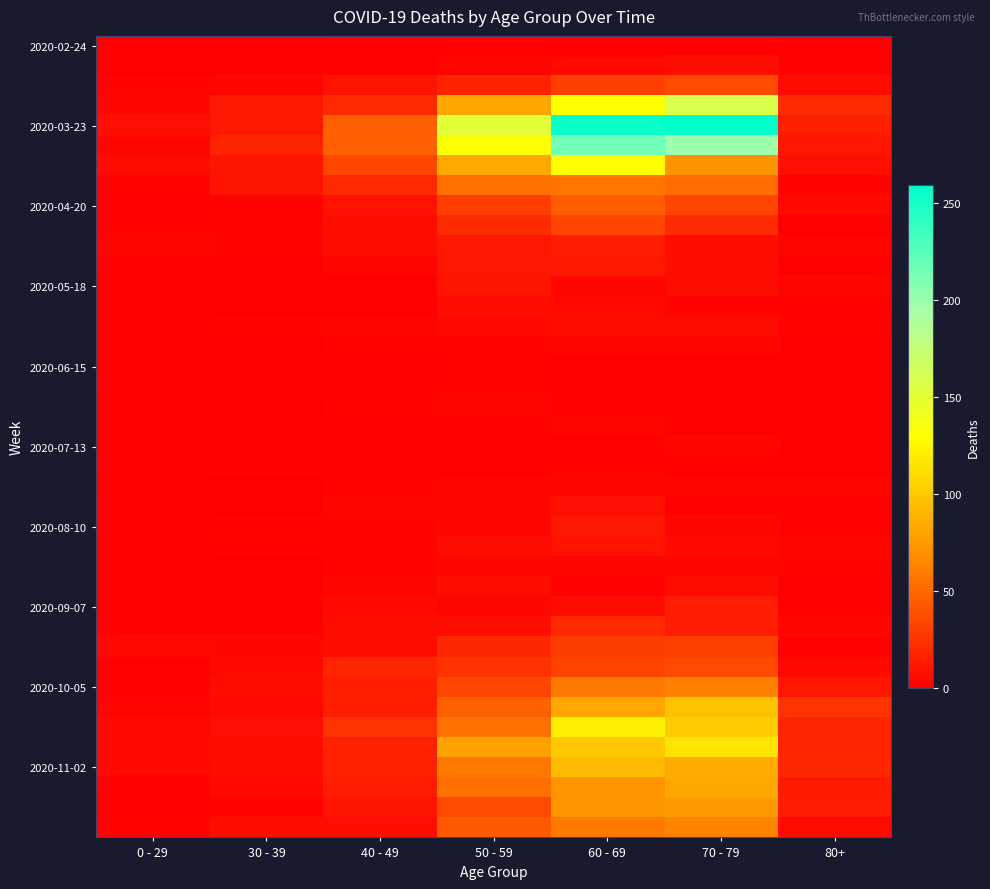

Which category has the highest value across all series?

70 - 79